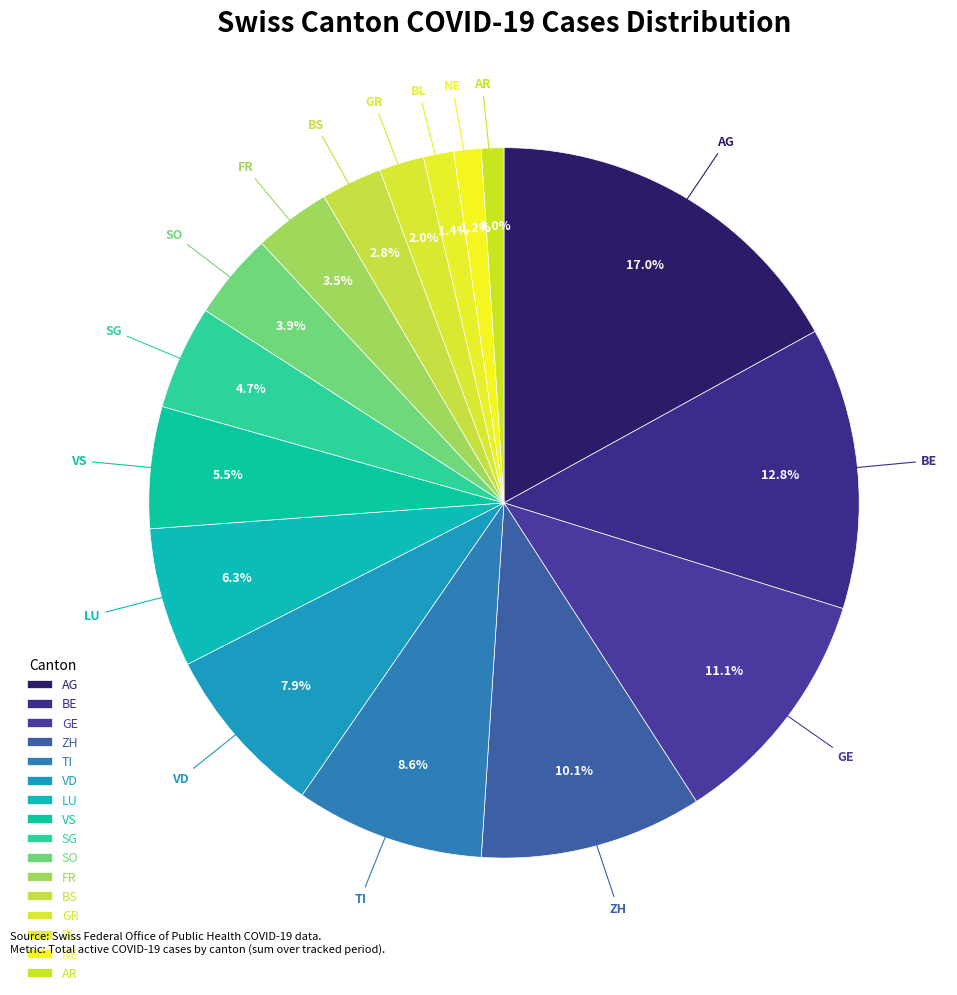

Which category has the biggest portion of the pie?

AG